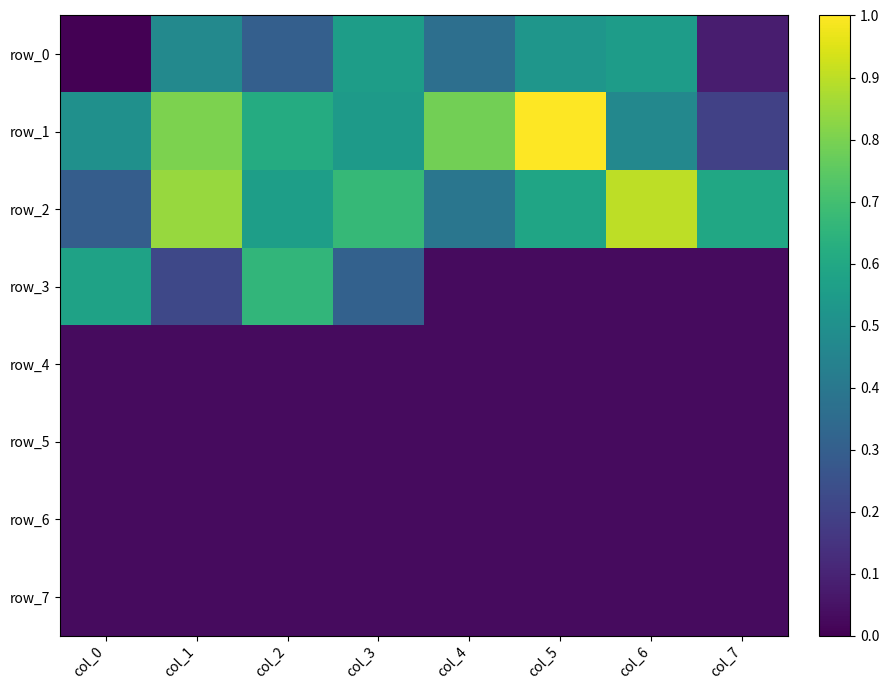

Reading left to right, extract all data points from this chart.

row_0: 0.0	0.5	0.3	0.6	0.4	0.5	0.6	0.1
row_1: 0.5	0.8	0.6	0.5	0.8	1.0	0.5	0.2
row_2: 0.3	0.8	0.6	0.7	0.4	0.6	0.9	0.6
row_3: 0.6	0.2	0.7	0.3	0.0	0.0	0.0	0.0
row_4: 0.0	0.0	0.0	0.0	0.0	0.0	0.0	0.0
row_5: 0.0	0.0	0.0	0.0	0.0	0.0	0.0	0.0
row_6: 0.0	0.0	0.0	0.0	0.0	0.0	0.0	0.0
row_7: 0.0	0.0	0.0	0.0	0.0	0.0	0.0	0.0